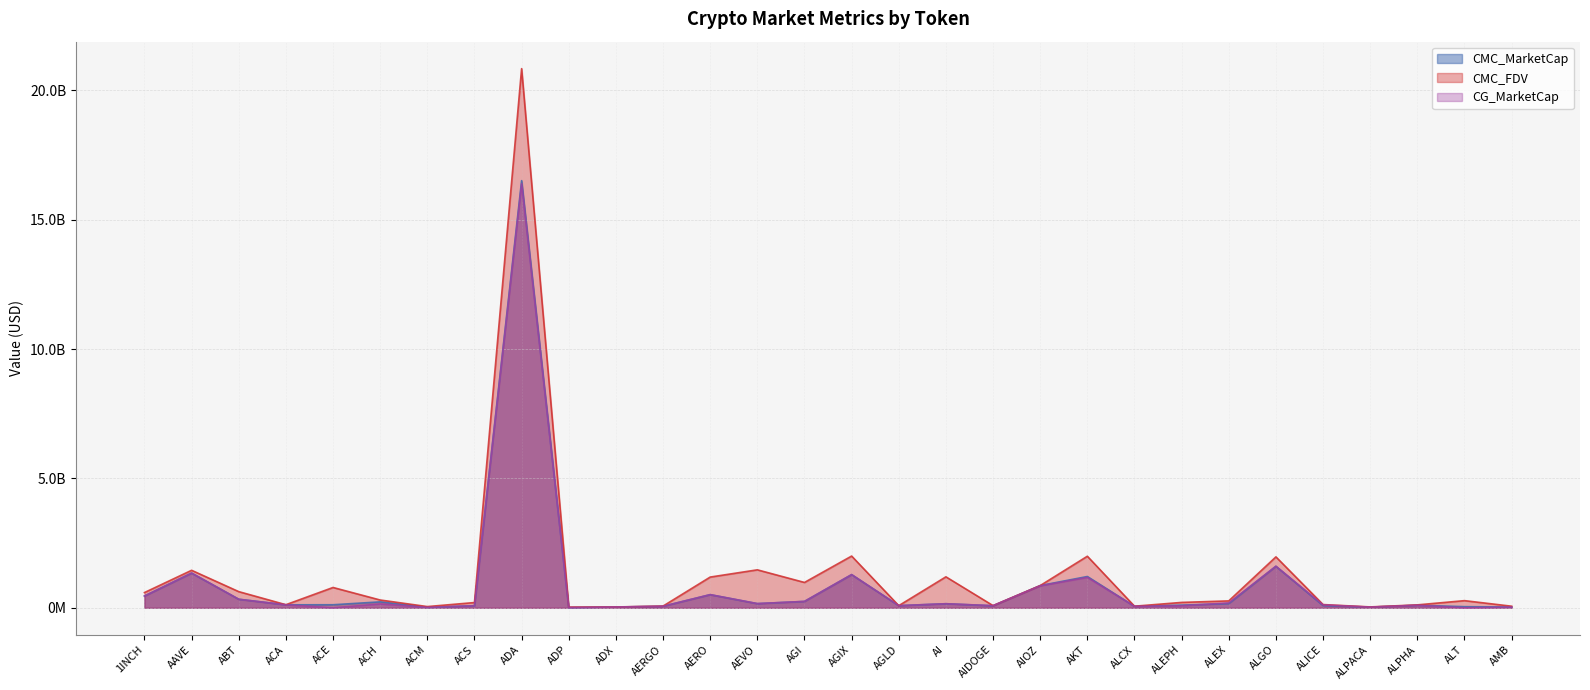

Count the number of categories in the chart.

30